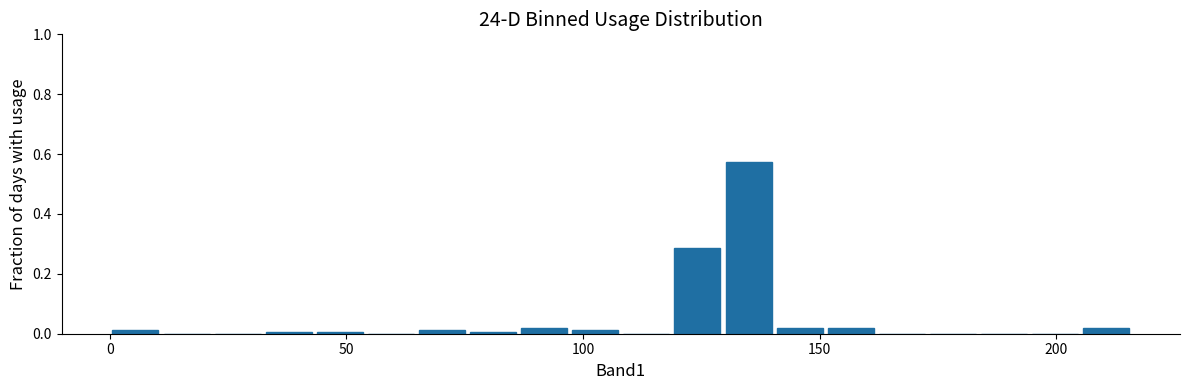

Read against the x-axis, roughly where is the centre of the tallest bar?

135